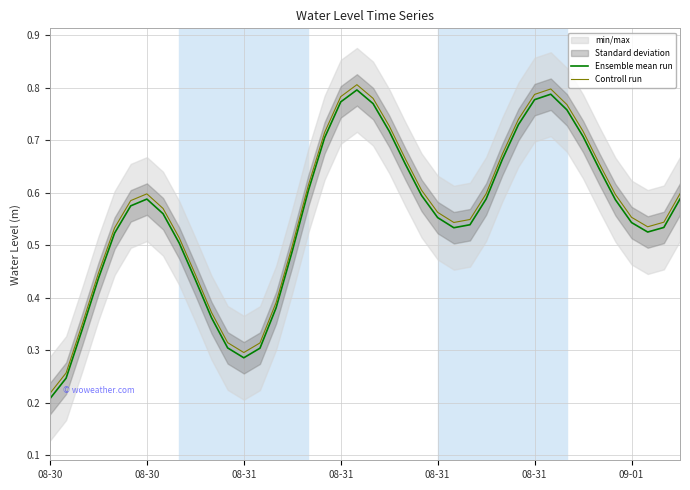

Is this an area chart (filled region under the line)?

No